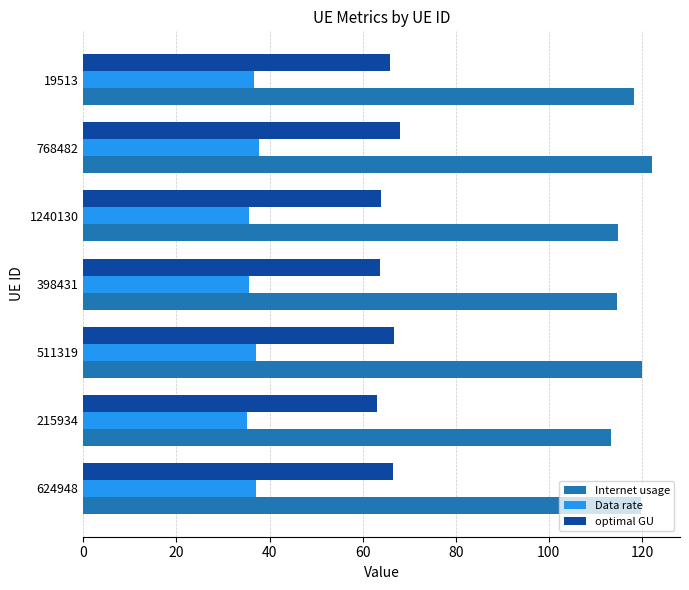

What is the sum of all optimal GU values?

458.0